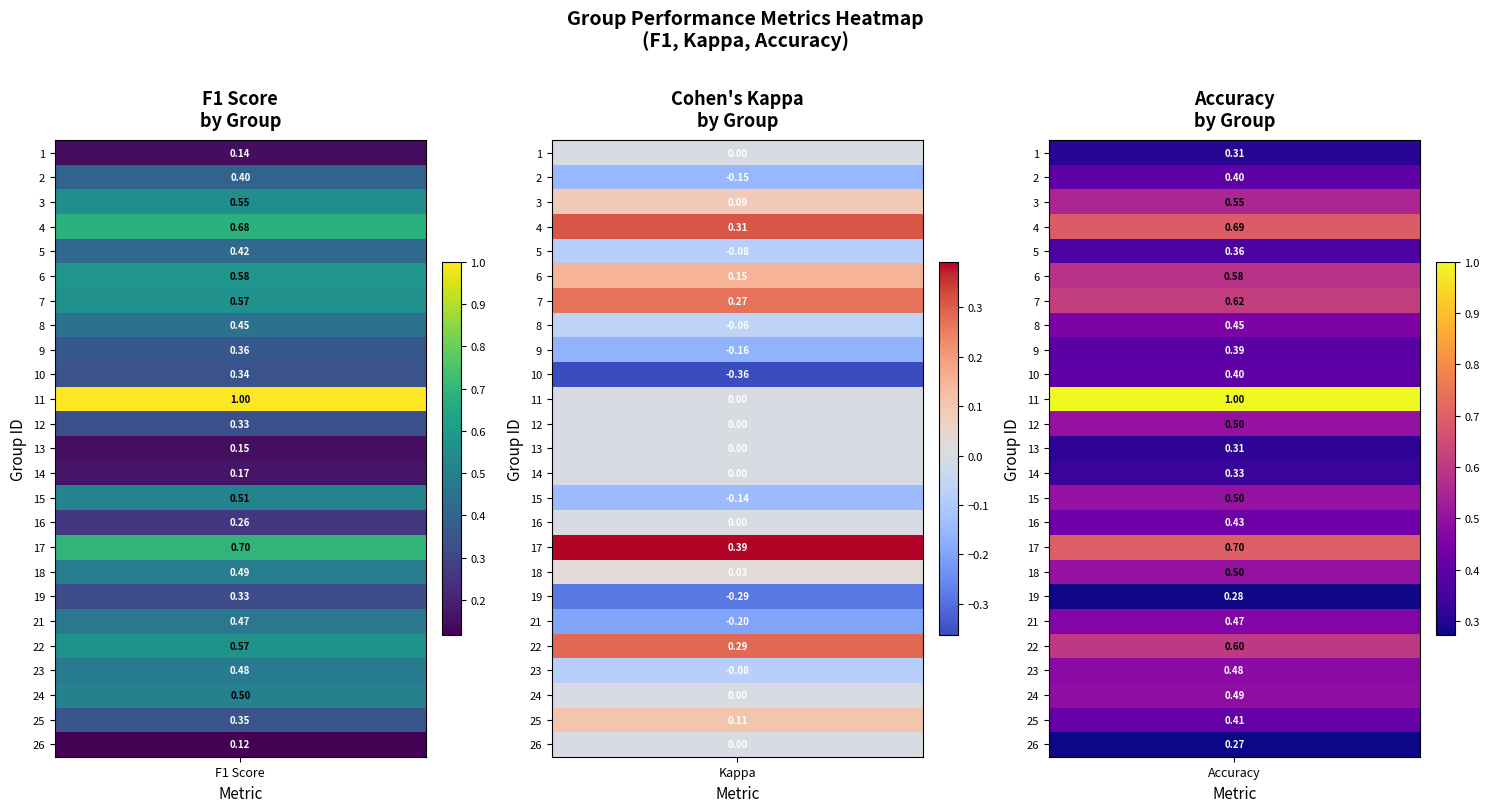

What is the difference between the values at 25 and 26?

0.2